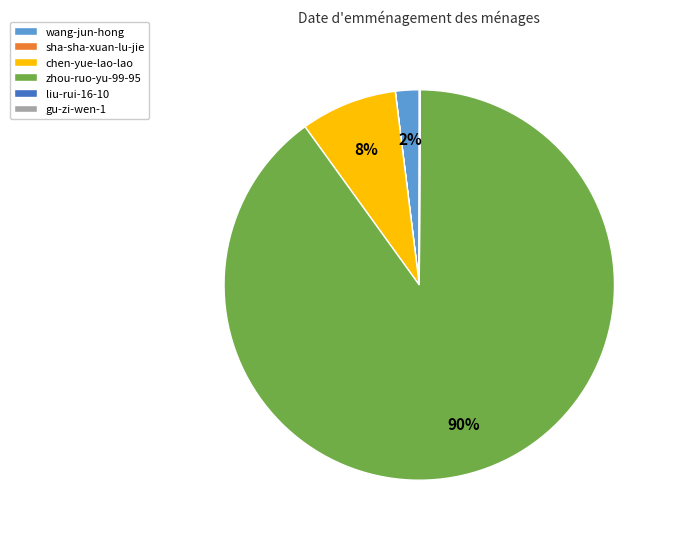

The chen-yue-lao-lao slice represents 8% of the pie. True or false?

True